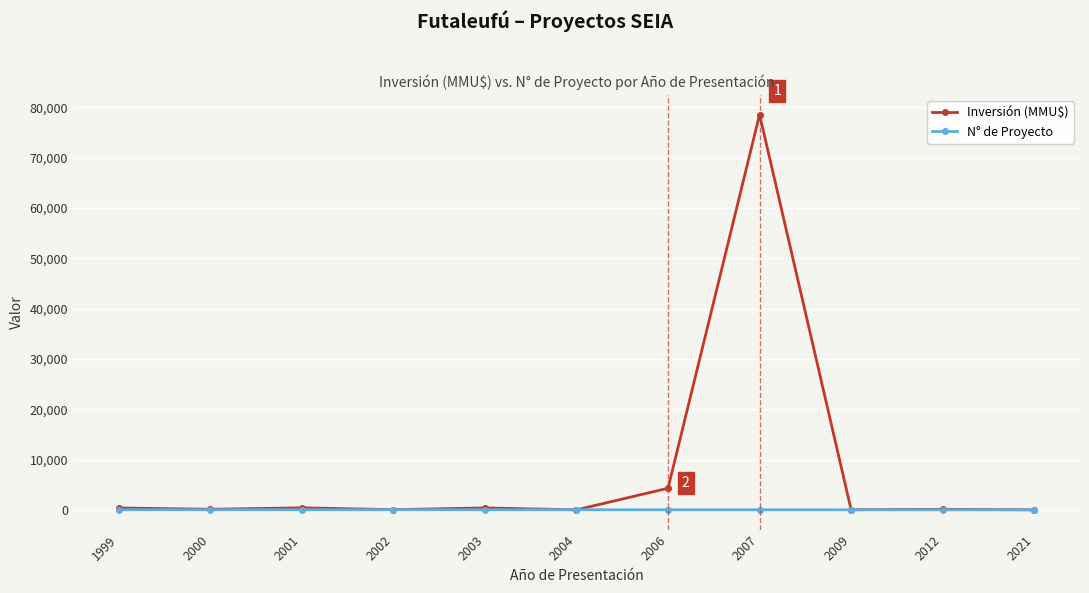

The Inversión (MMU$) series shows 135649 at 2007. True or false?

False